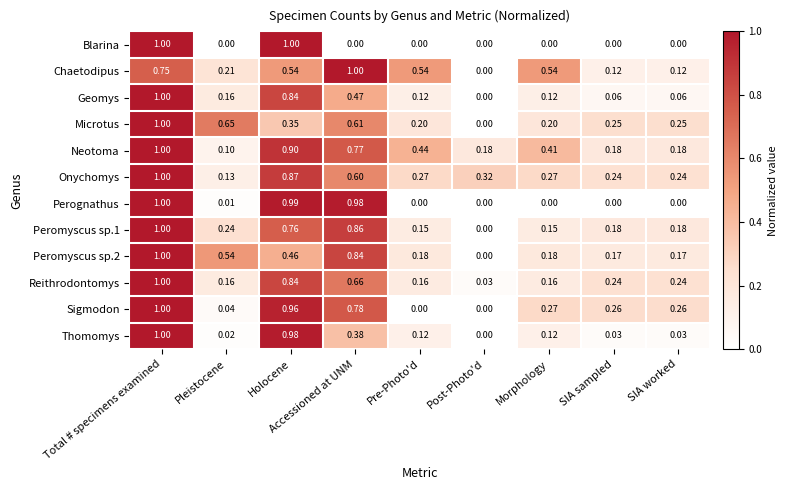

Which category has the lowest value in the Peromyscus sp.2 series?

Post-Photo'd